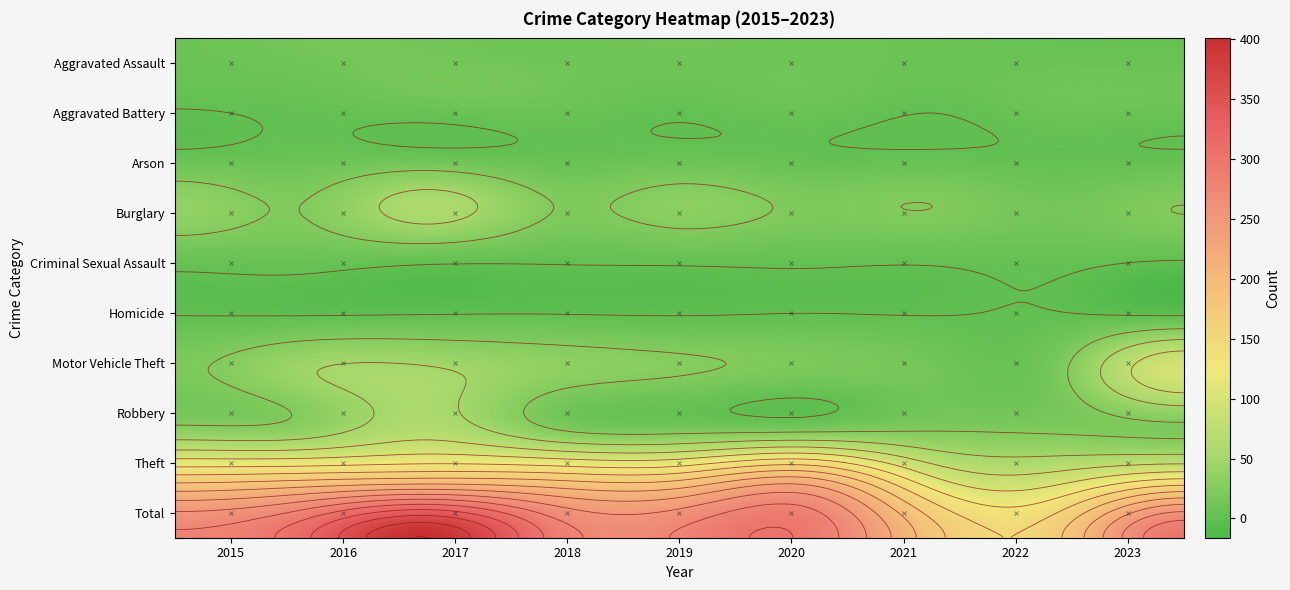

How many data points in Aggravated Battery are above 11?

3